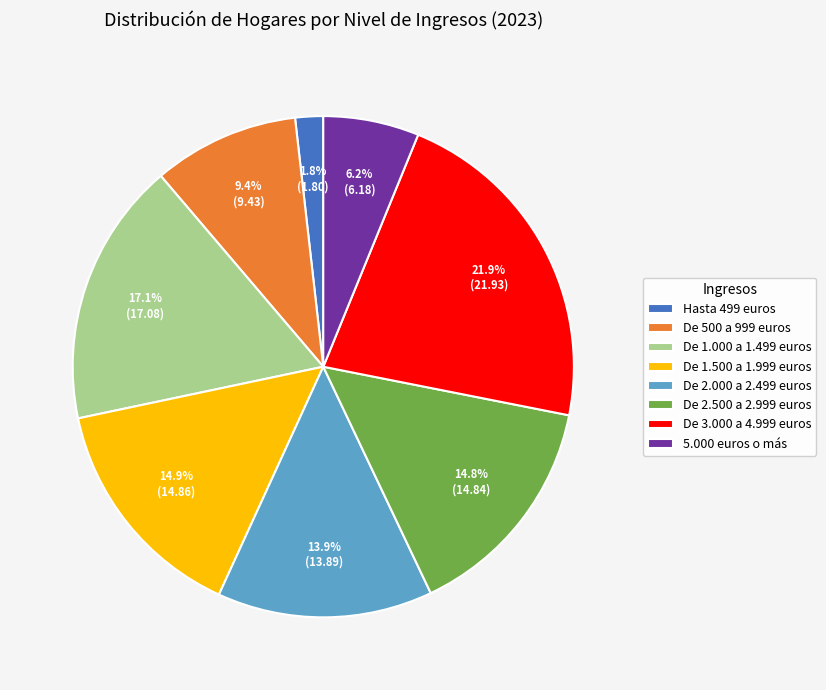

To the nearest percent, what percentage of the pie is De 1.000 a 1.499 euros?

17%